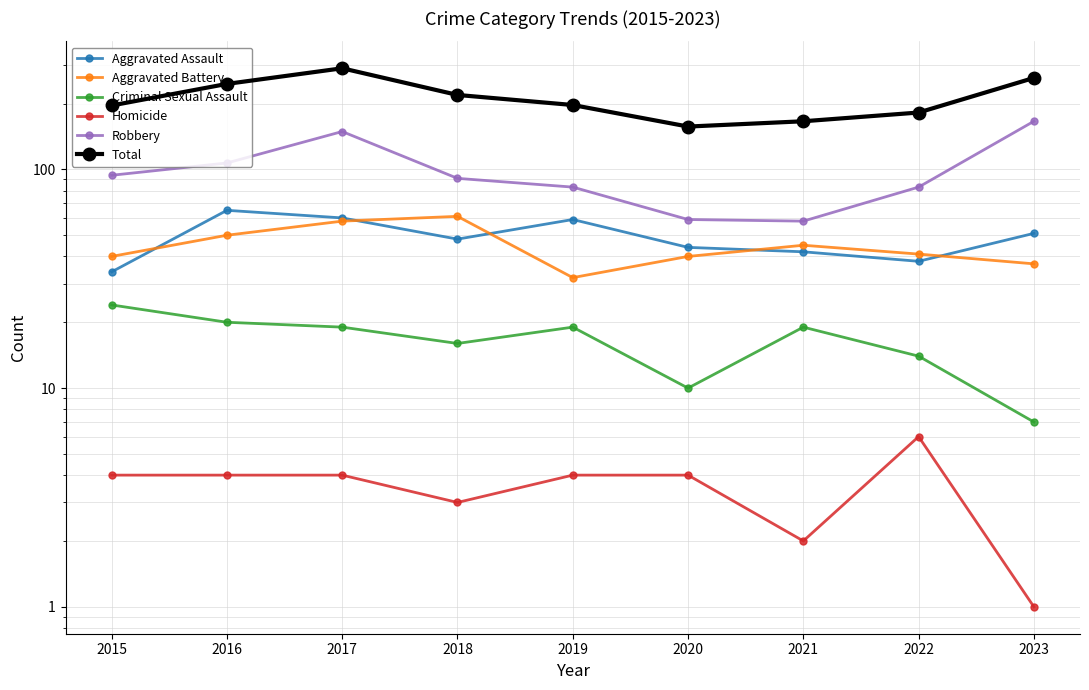

At which category does Homicide reach its first local valley?

2018